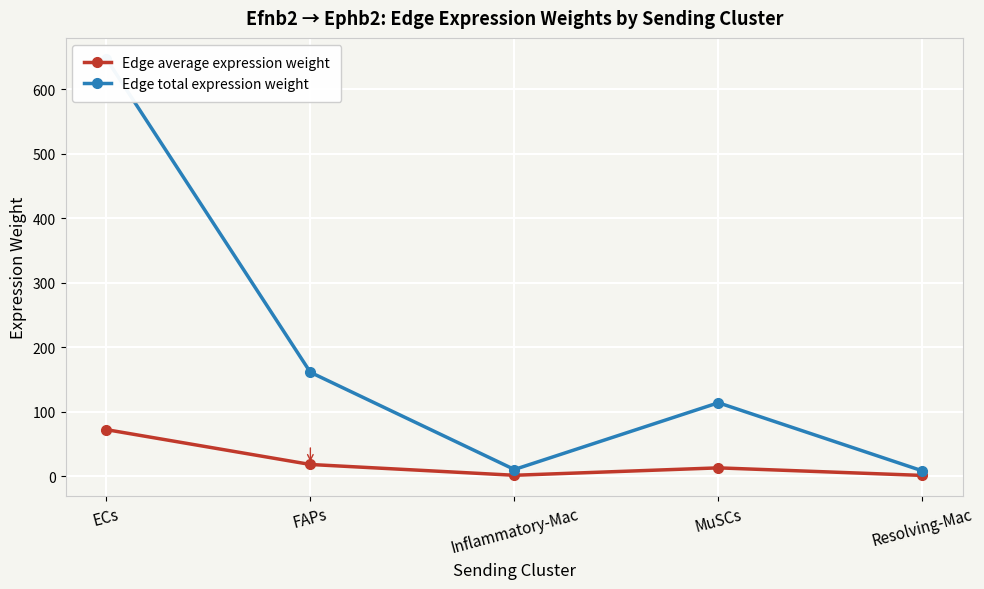

Where is the first local minimum for Edge average expression weight?

Inflammatory-Mac